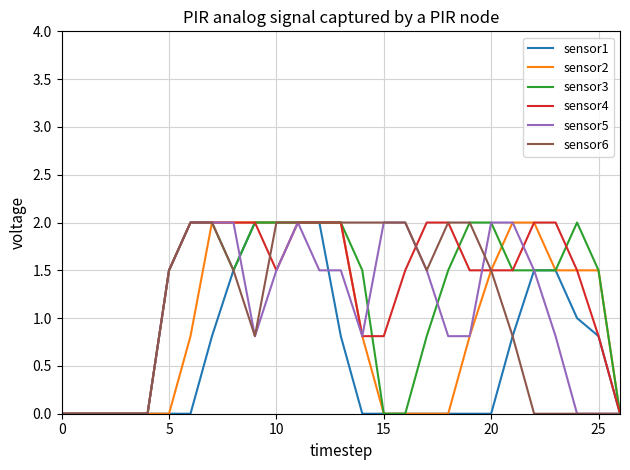

What is the maximum value shown in the chart?

2.0